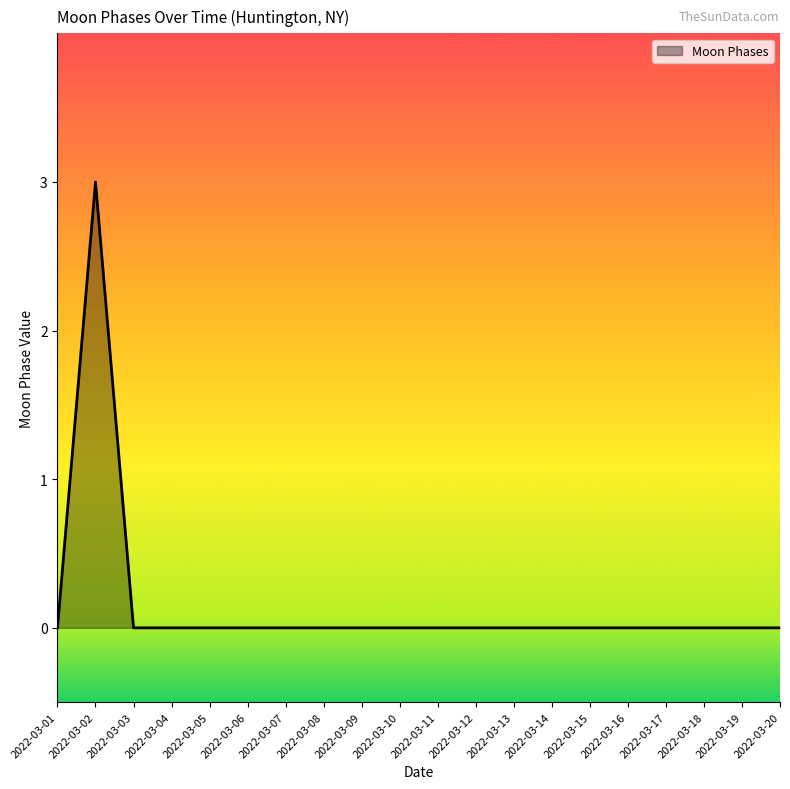

What is the difference between the maximum and minimum values?

3